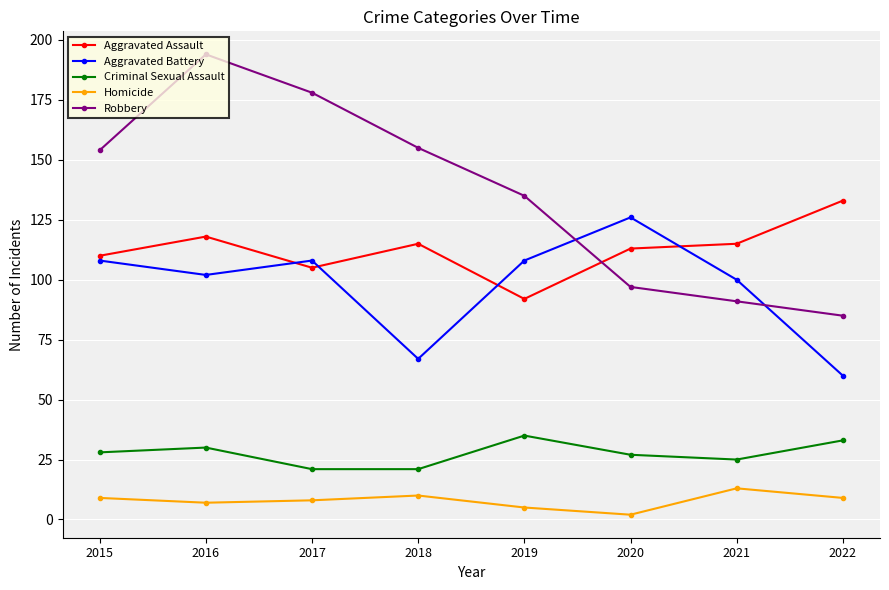

How many categories are shown in the chart?

8